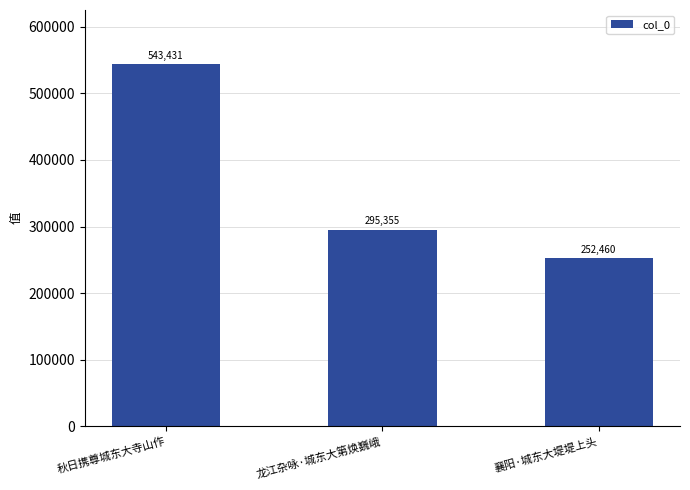

Reading right to left, transcribe all the data shown in this chart.

252460	295355	543431